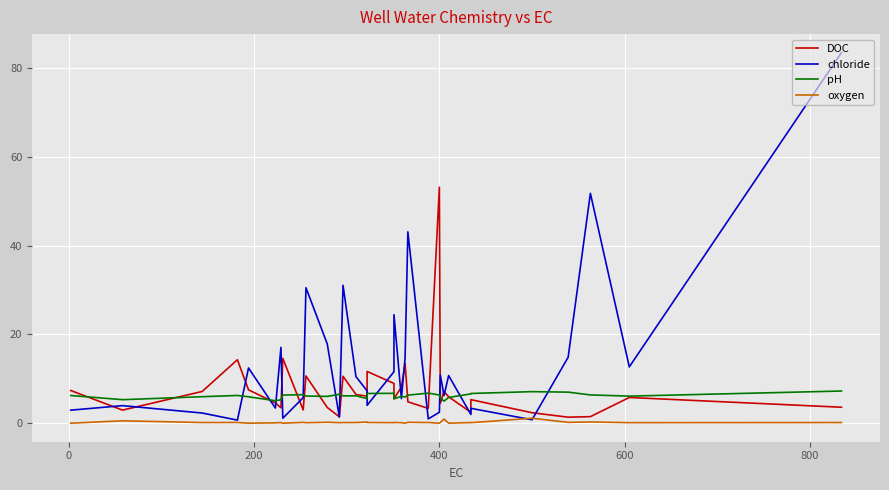

List the series in order of their peak value, lowest first.

oxygen, pH, DOC, chloride